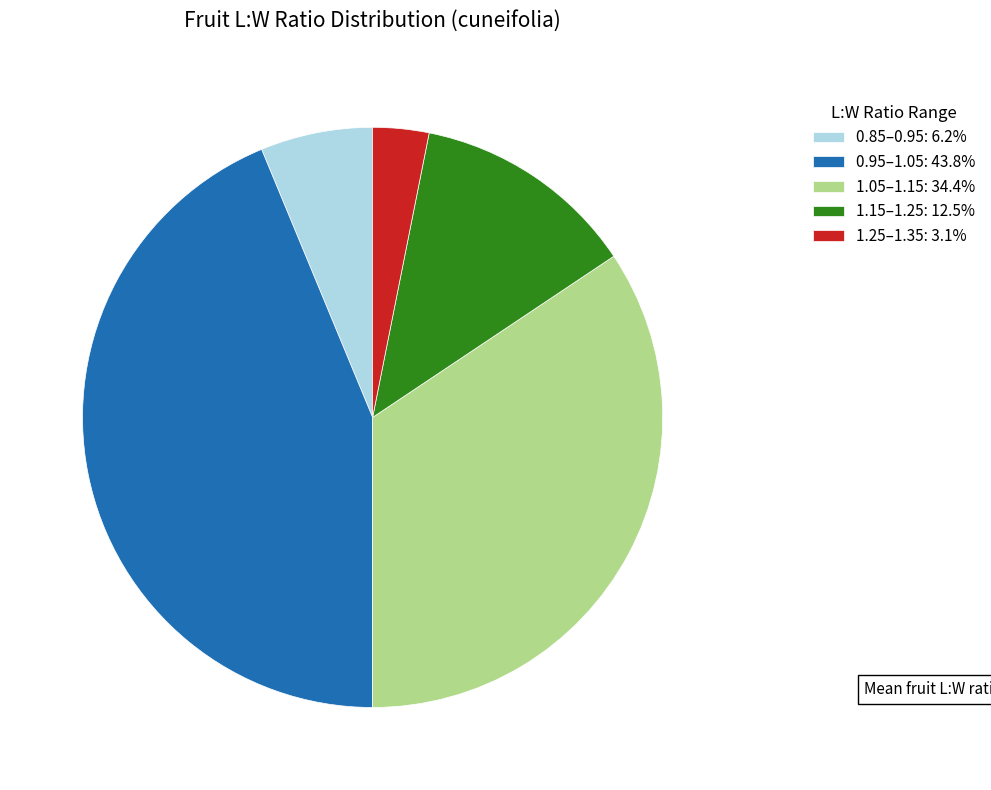

How many slices are in this pie chart?

5